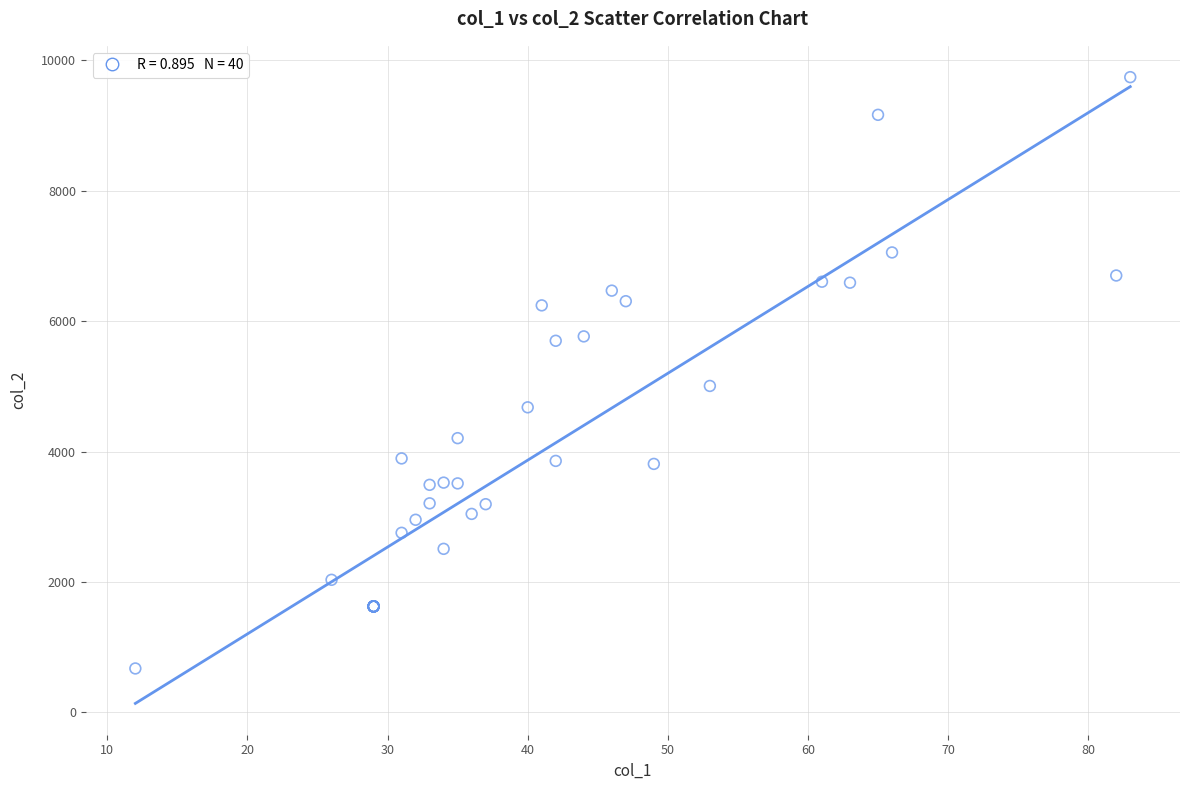

What Y value in the scatter plot is closest to 5207?

5006